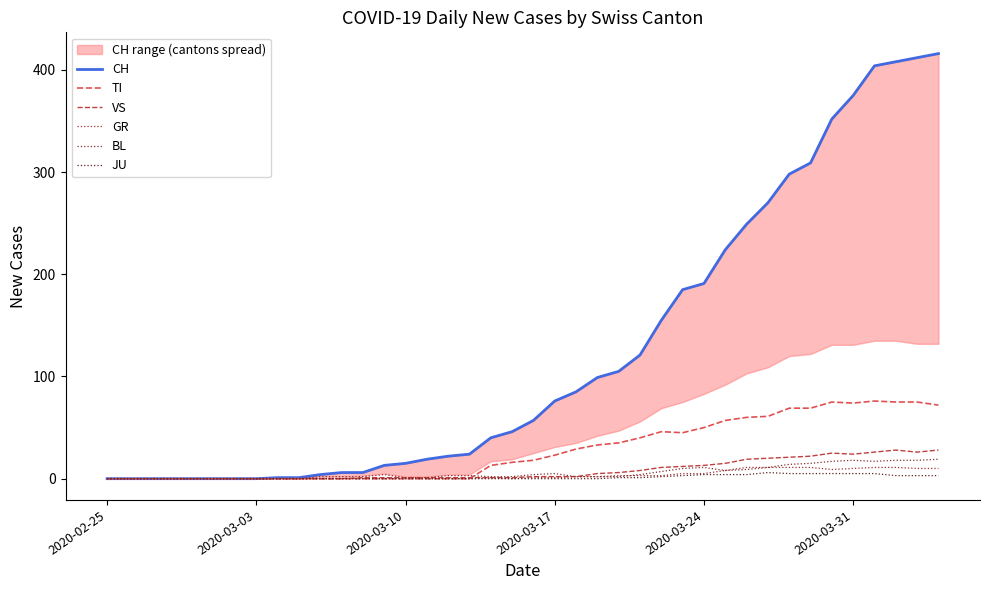

Reading right to left, extract all data points from this chart.

CH: 416	412	408	404	375	352	309	298	270	249	224	191	185	155	121	105	99	85	76	57	46	40	24	22	19	15	13	6	6	4	1	1	0	0	0	0	0	0	0	0
TI: 72	75	75	76	74	75	69	69	61	60	57	50	45	46	40	35	33	29	23	18	16	13	0	0	0	0	0	0	0	0	0	0	0	0	0	0	0	0	0	0
VS: 28	26	28	26	24	25	22	21	20	19	15	13	12	11	8	6	5	2	2	2	1	1	1	1	1	1	1	1	0	0	0	0	0	0	0	0	0	0	0	0
GR: 10	10	11	11	10	9	11	11	11	11	8	5	5	3	3	3	2	2	1	1	0	1	0	0	0	0	0	0	0	0	0	0	0	0	0	0	0	0	0	0
BL: 19	18	18	17	18	17	15	14	11	9	8	11	10	7	4	2	2	2	5	4	2	2	3	3	1	1	4	2	2	2	0	0	0	0	0	0	0	0	0	0
JU: 3	3	3	5	5	5	5	5	6	4	4	4	3	2	1	1	0	0	0	0	0	0	0	0	0	0	0	0	0	0	0	0	0	0	0	0	0	0	0	0